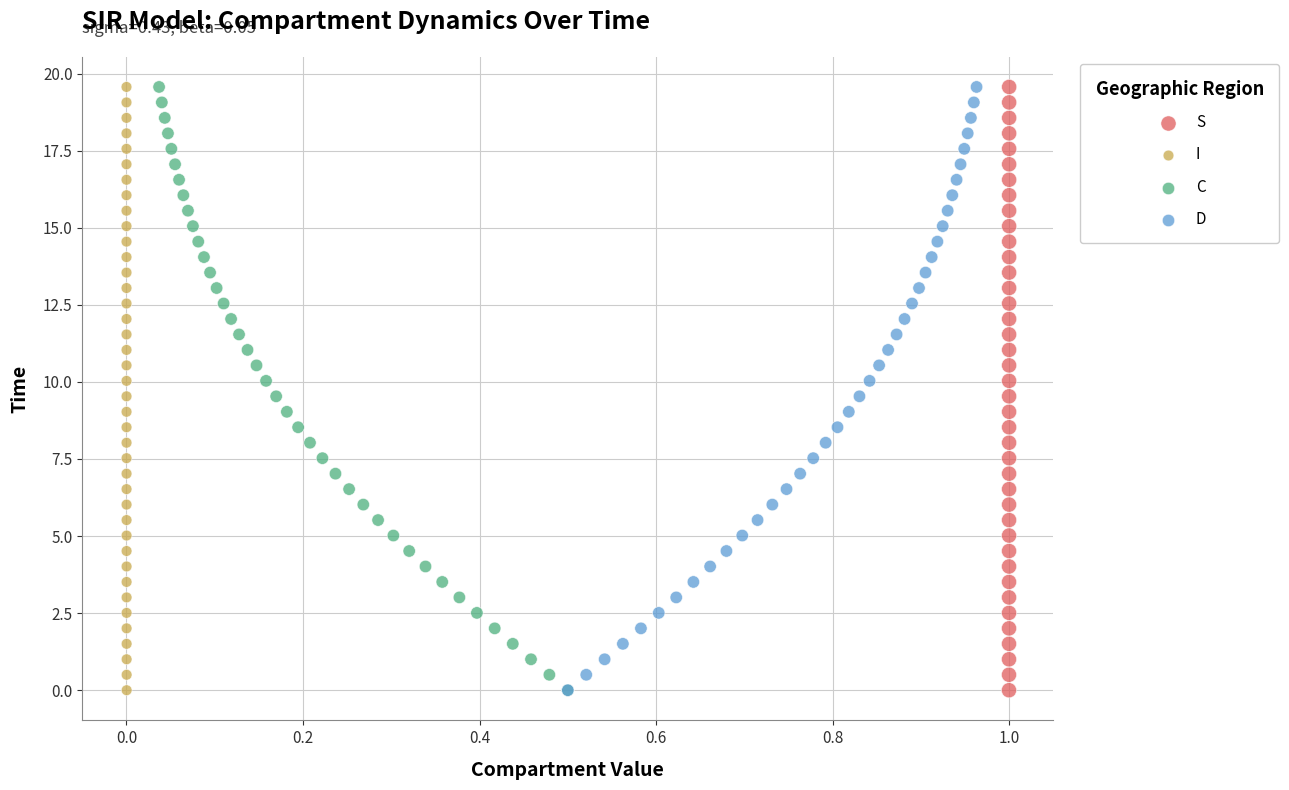

What are all the series names shown in the legend?

S, I, C, D